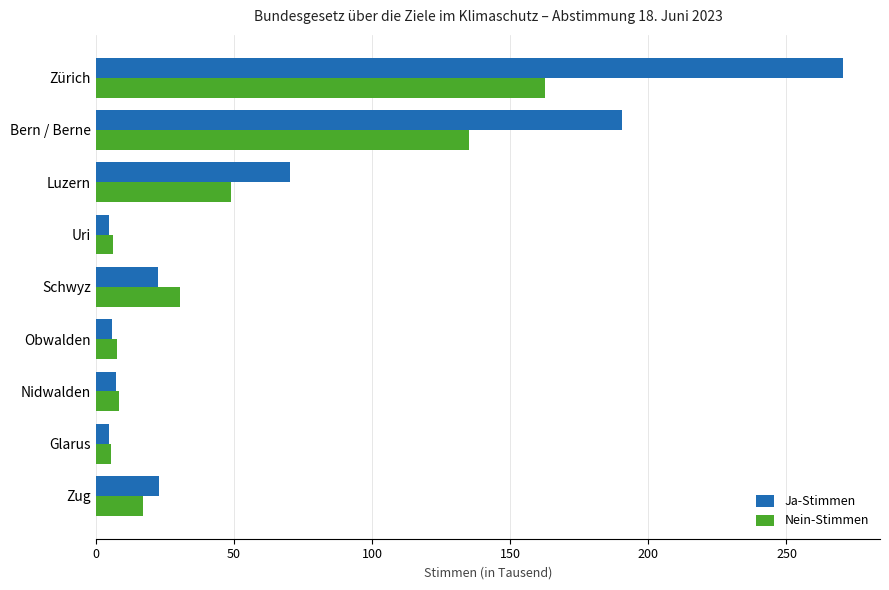

What is the lowest value of the Nein-Stimmen series?

5.6